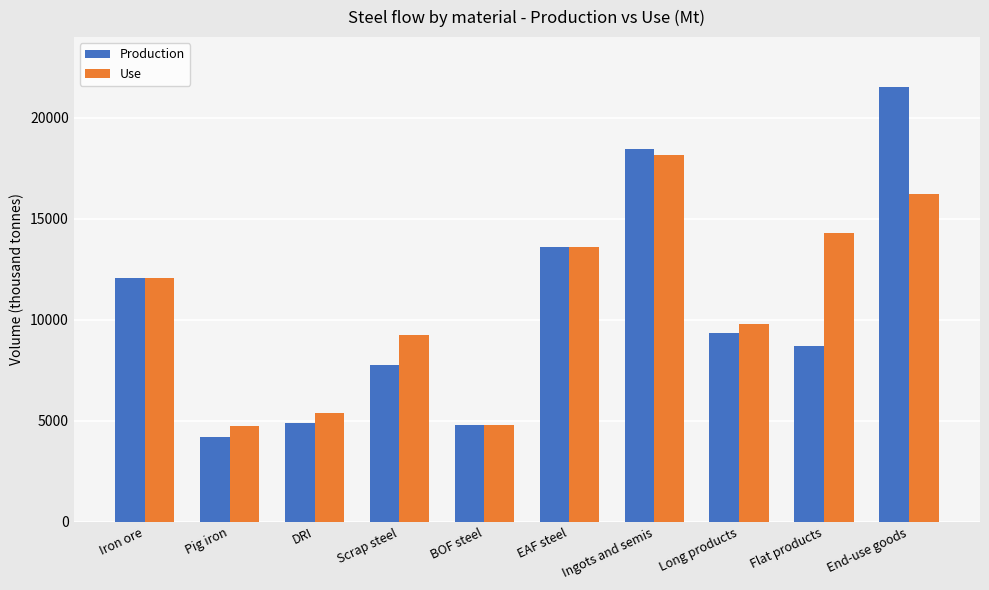

Does the chart contain any negative values?

No